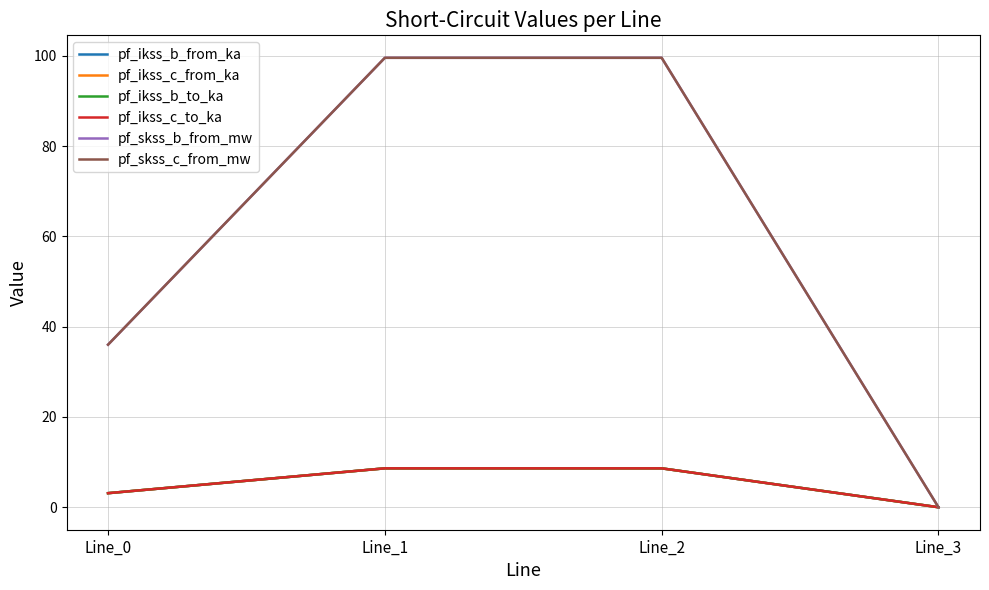

What is the highest value of the pf_ikss_b_from_ka series?

8.6